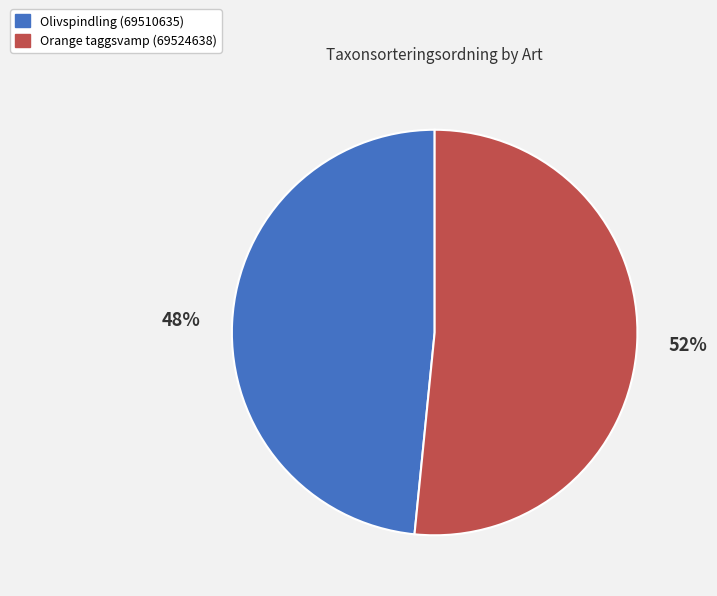

Do Olivspindling (69510635) and Orange taggsvamp (69524638) together represent more than half of the pie?

Yes